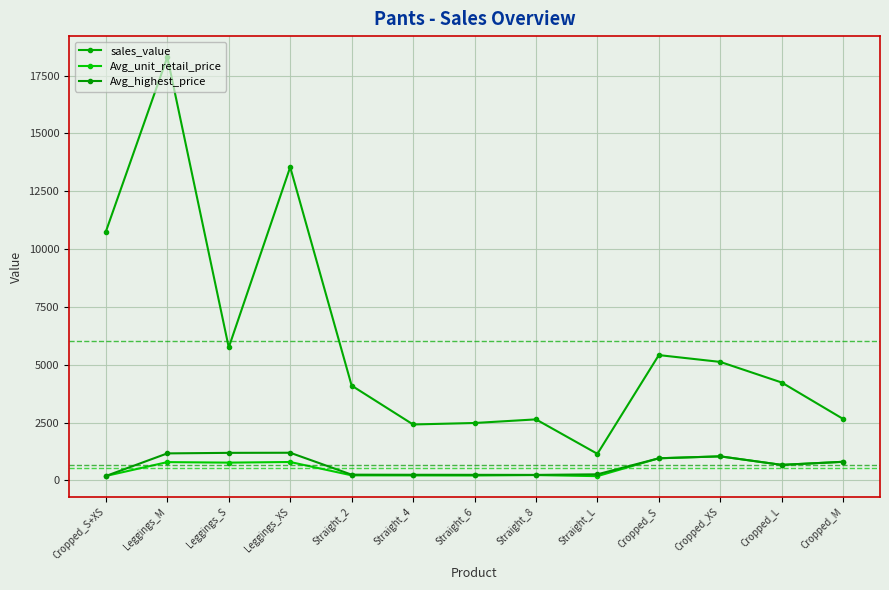

At which category does Avg_highest_price reach its first local peak?

Leggings_XS